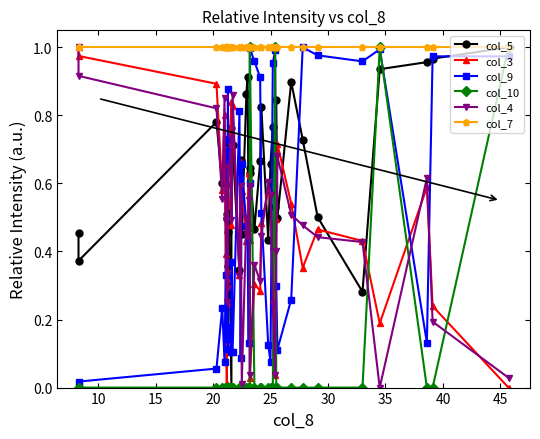

What is the difference between the maximum and second lowest values in the col_3 series?

1.0